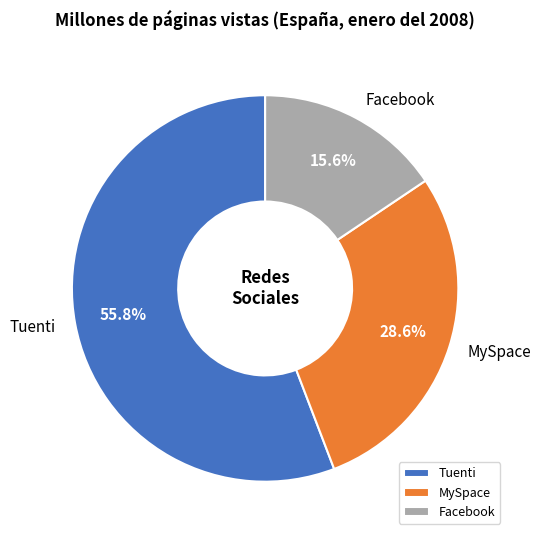

What percentage do Facebook and Tuenti together represent?

71.4%